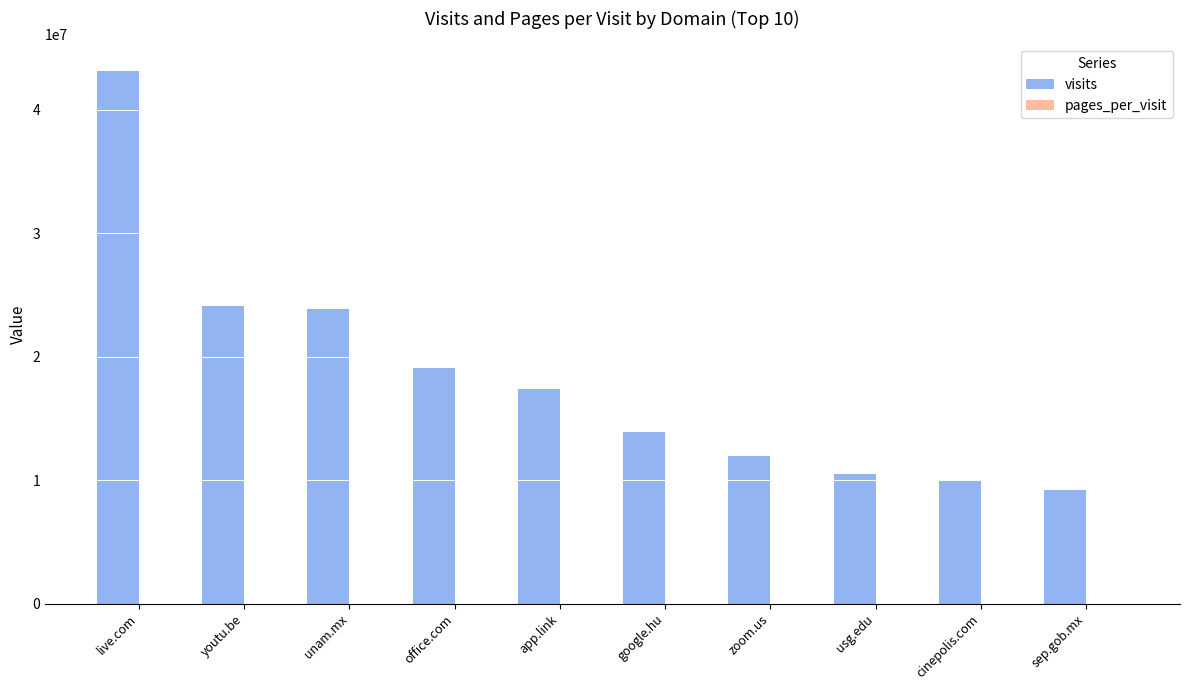

Which category has the highest value in the visits series?

live.com